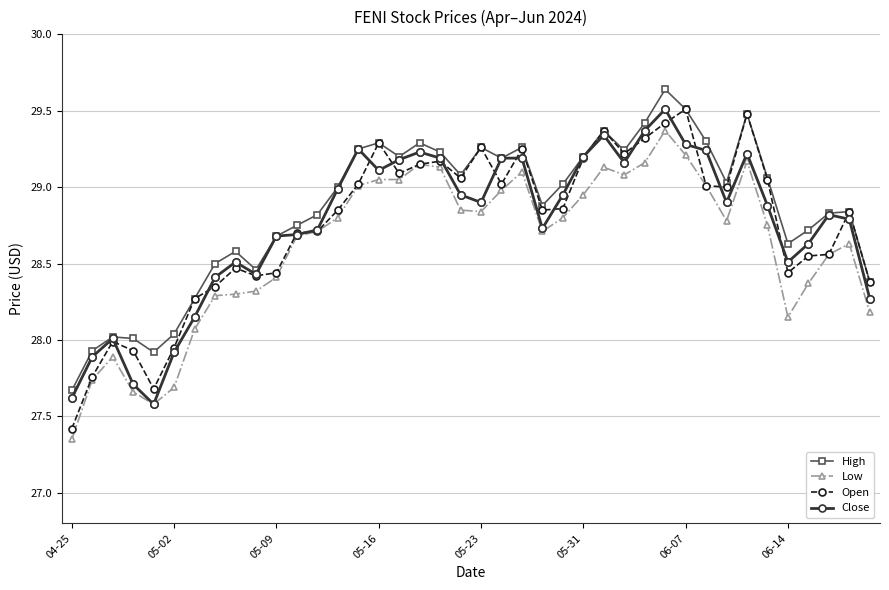

At how many categories does at least one series exceed 27?

40